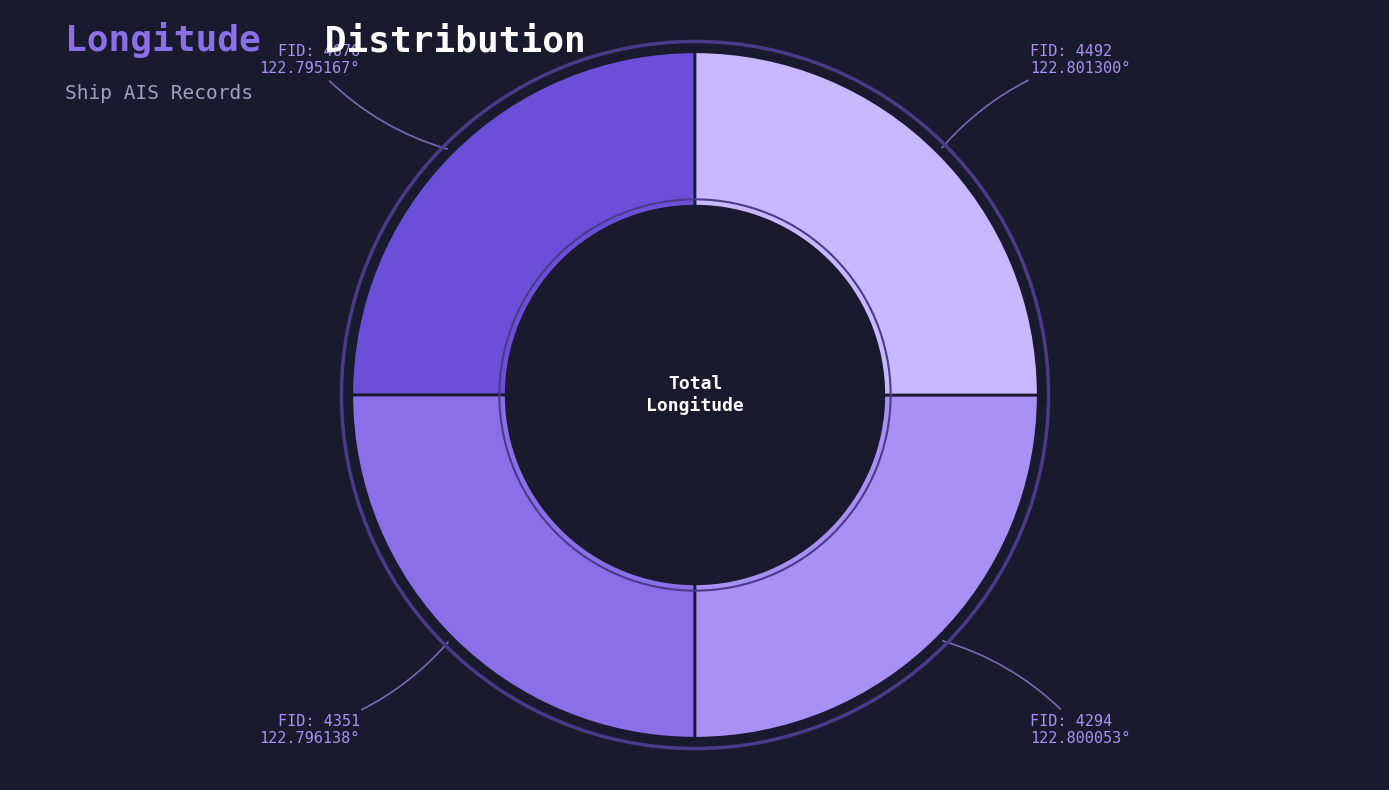

Count the number of slices in the pie.

4